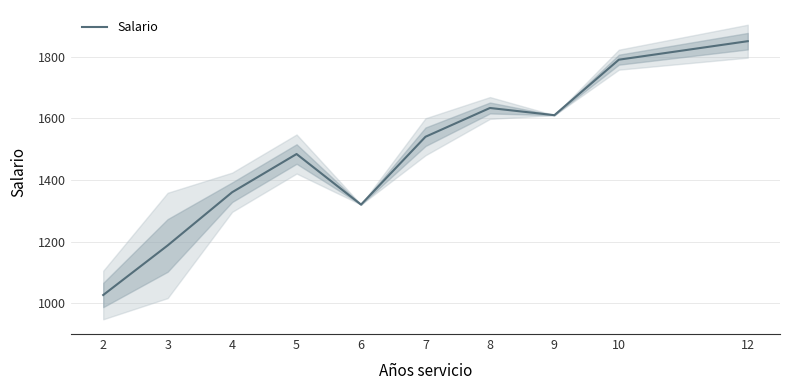

What is the change in value from 5 to 9?

+126.0